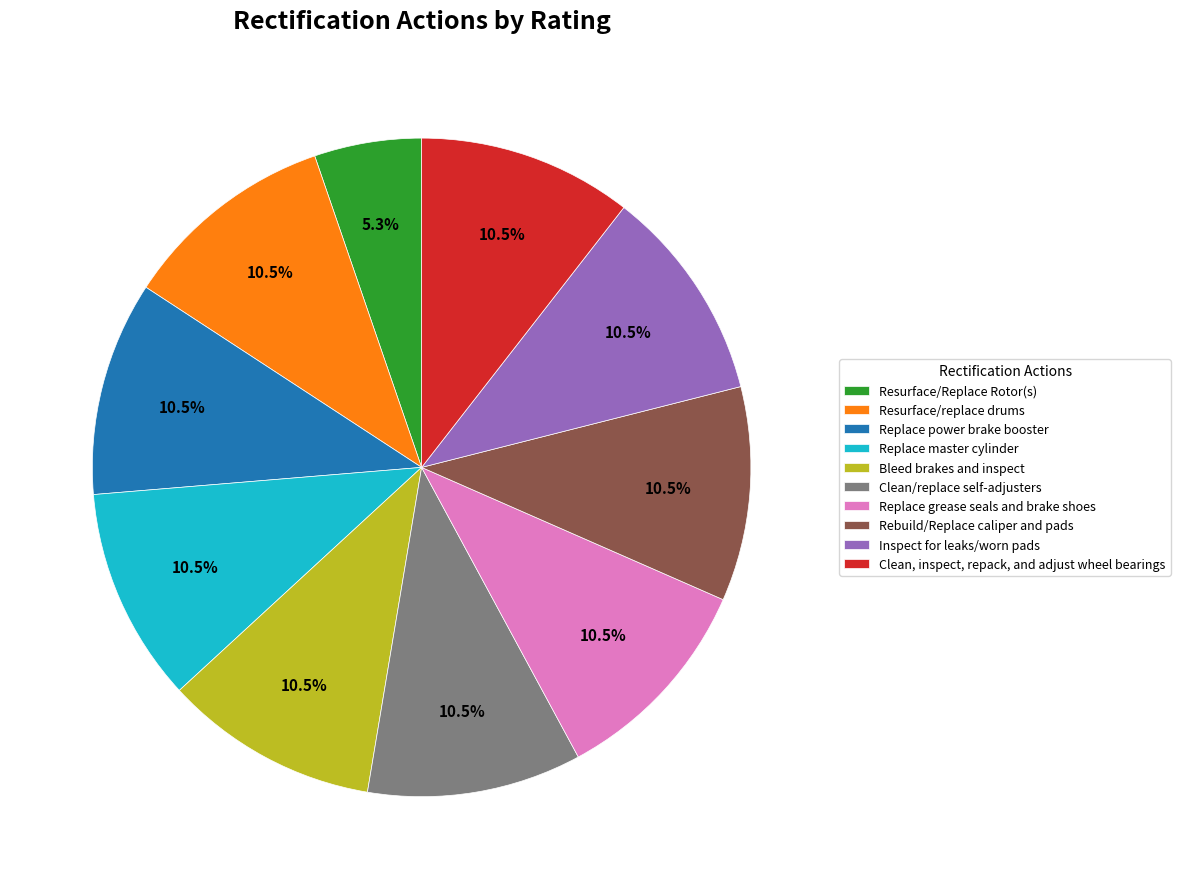

What portion of the pie excludes Replace power brake booster?

89.5%